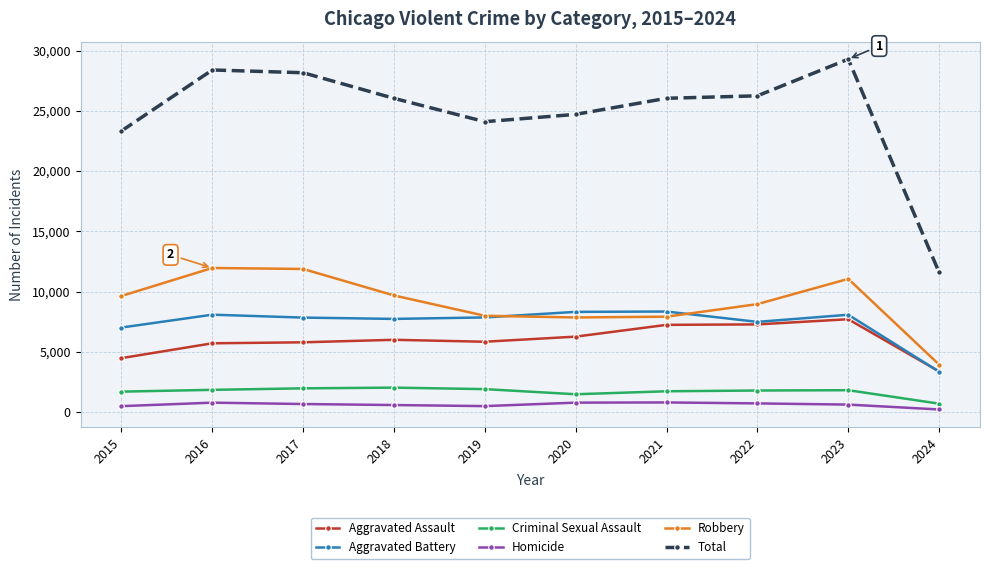

Is it true that Total equals 20598 at 2024?

False